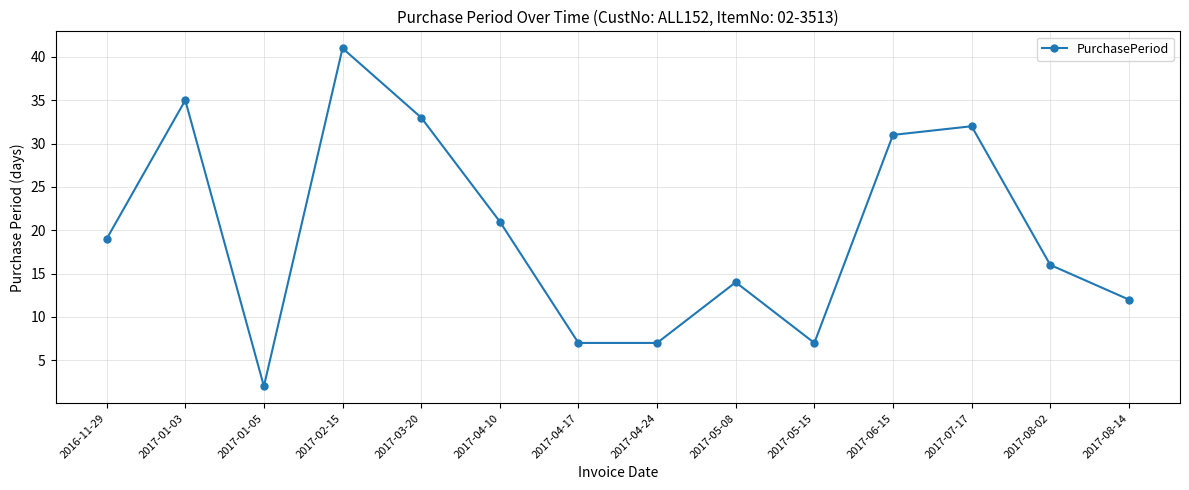

What is the maximum value shown in the chart?

41